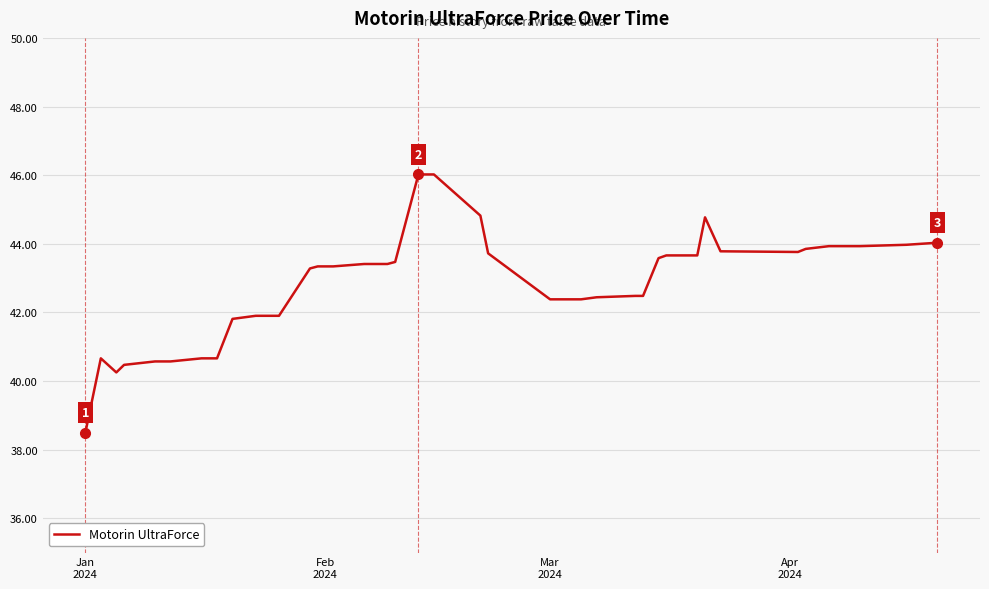

What is the smallest value displayed?

38.5